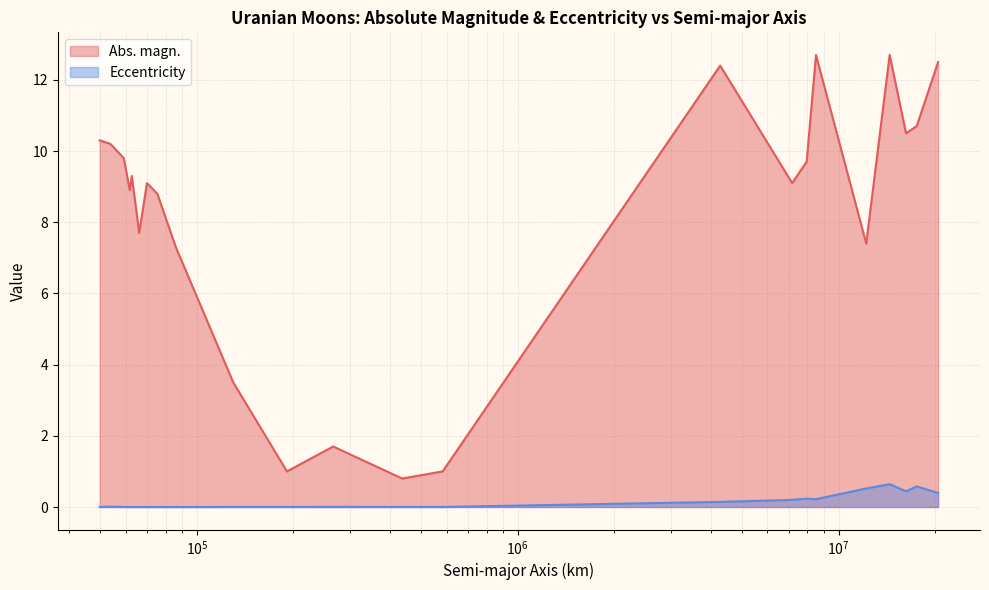

The value of Eccentricity at 4275700 is 0.1. True or false?

True